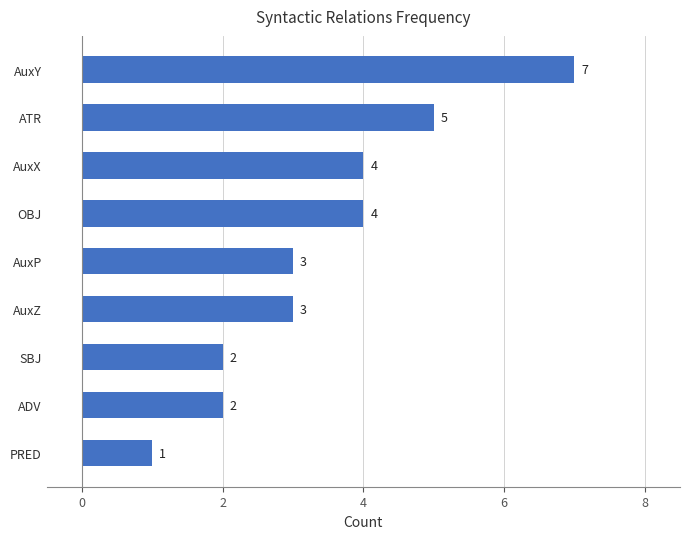

Approximately how many times larger is the value at PRED compared to AuxP?

0.3